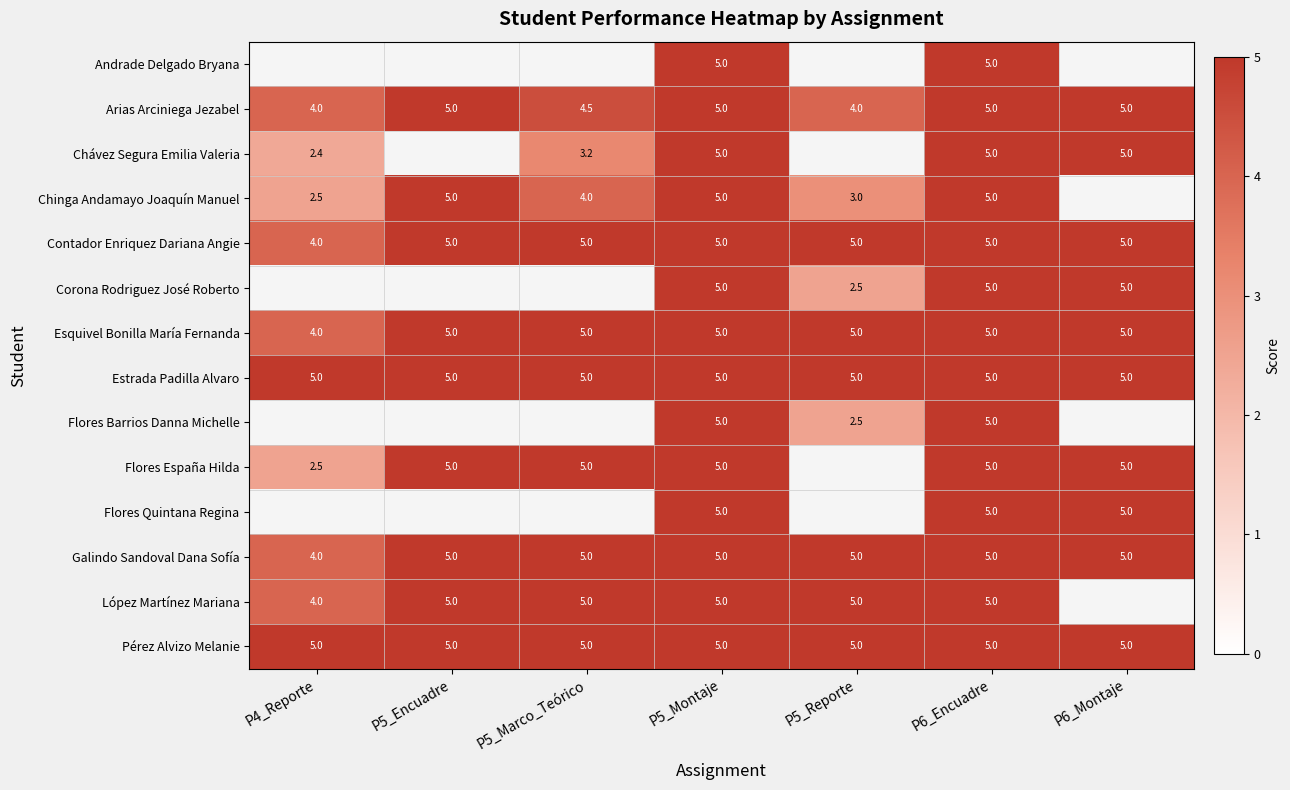

What is the maximum value for Esquivel Bonilla María Fernanda?

5.0